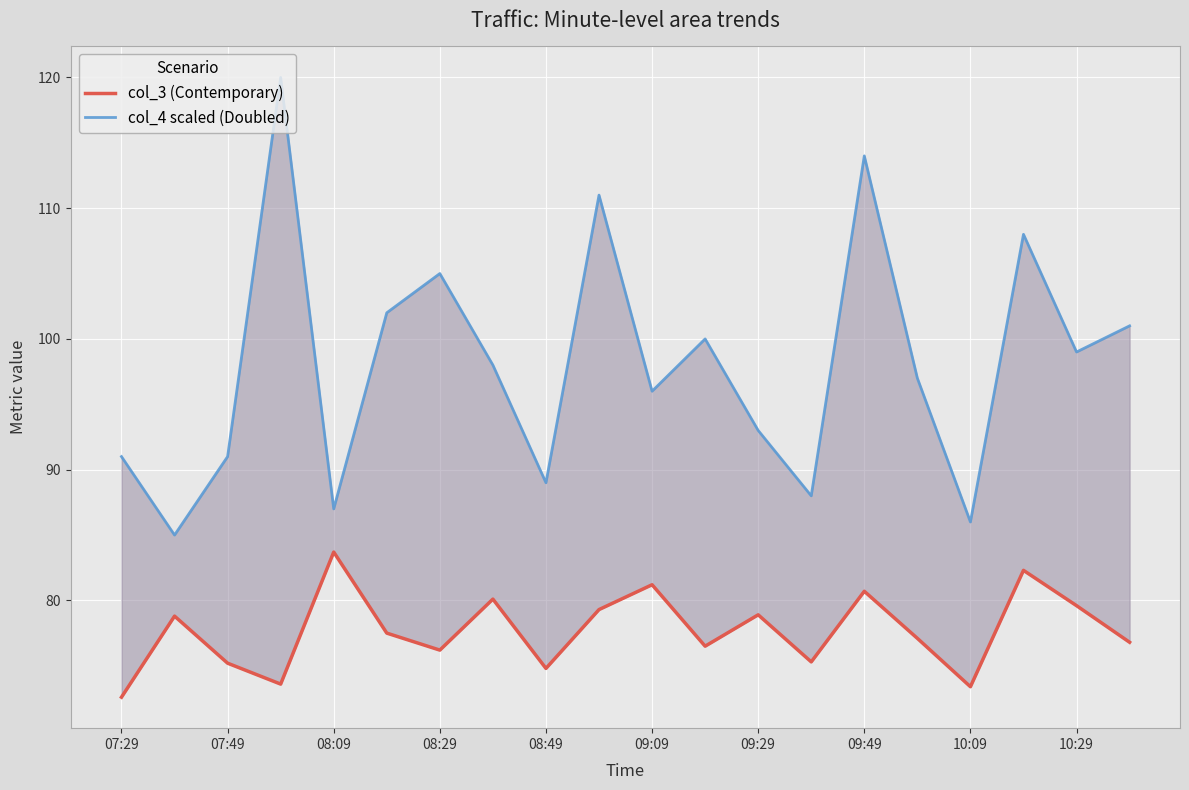

The value of col_3 (Contemporary) at 07:49 is 39.2. True or false?

False